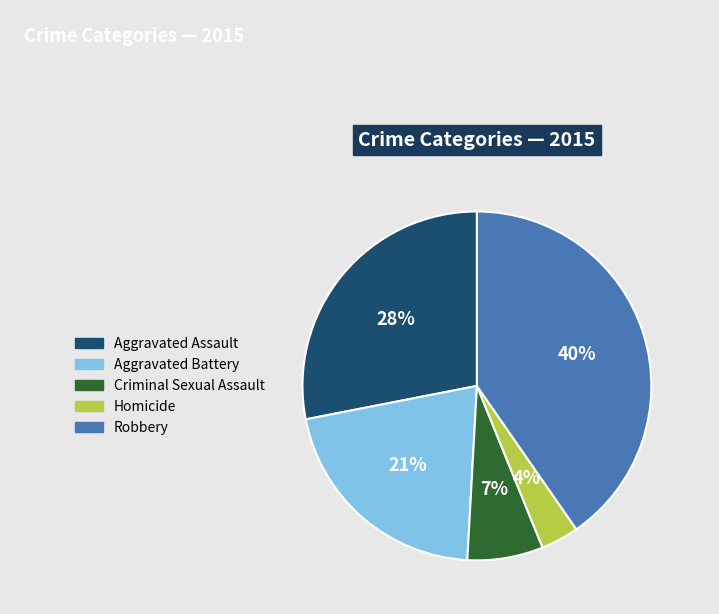

Rank the categories by value from lowest to highest.

Homicide, Criminal Sexual Assault, Aggravated Battery, Aggravated Assault, Robbery